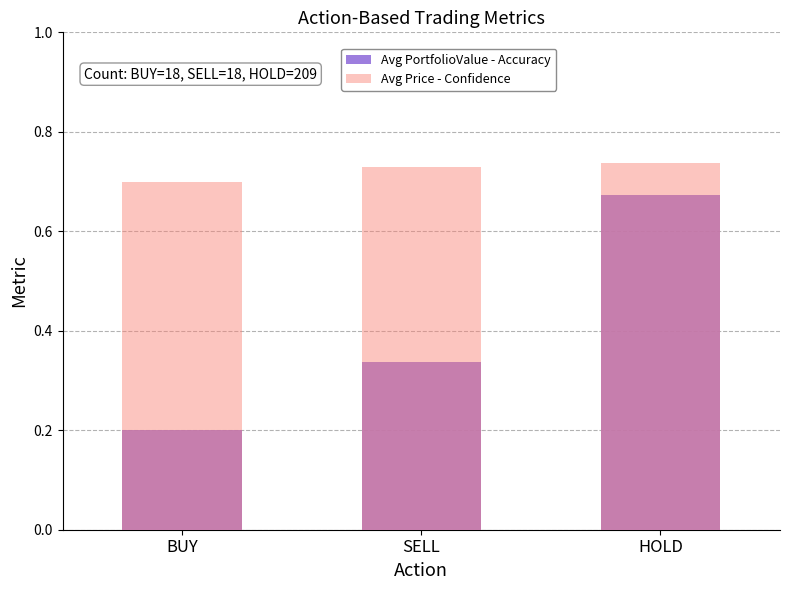

Which label corresponds to the smallest value in the chart?

BUY